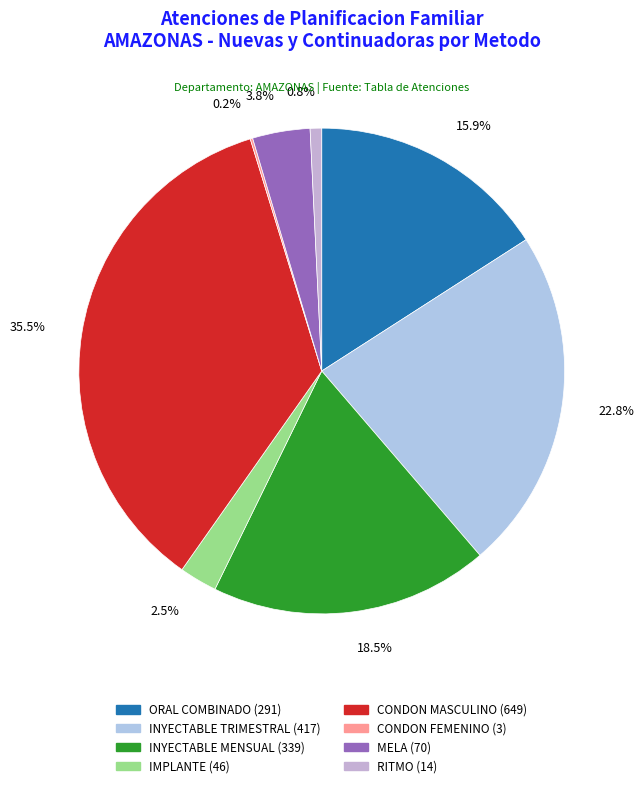

How many slices are in this pie chart?

8